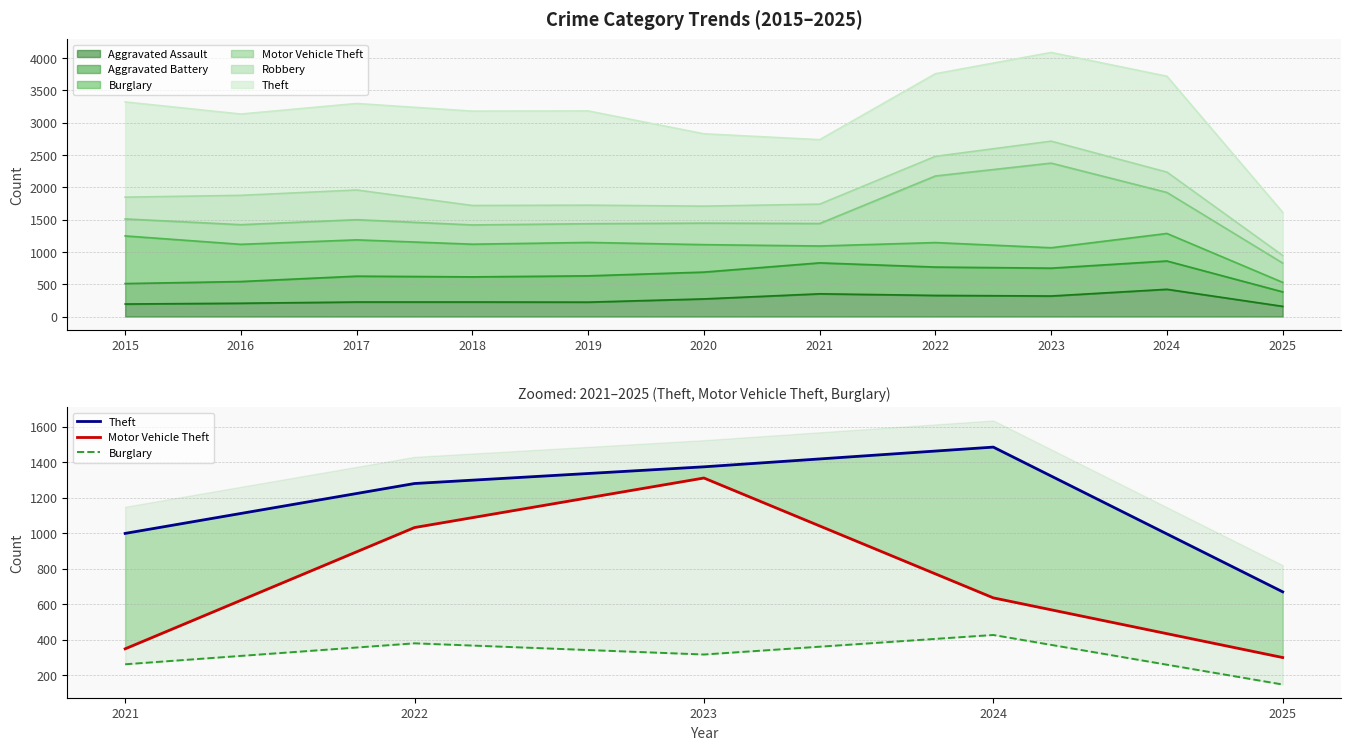

True or false: Theft and Burglary cross at least once.

False